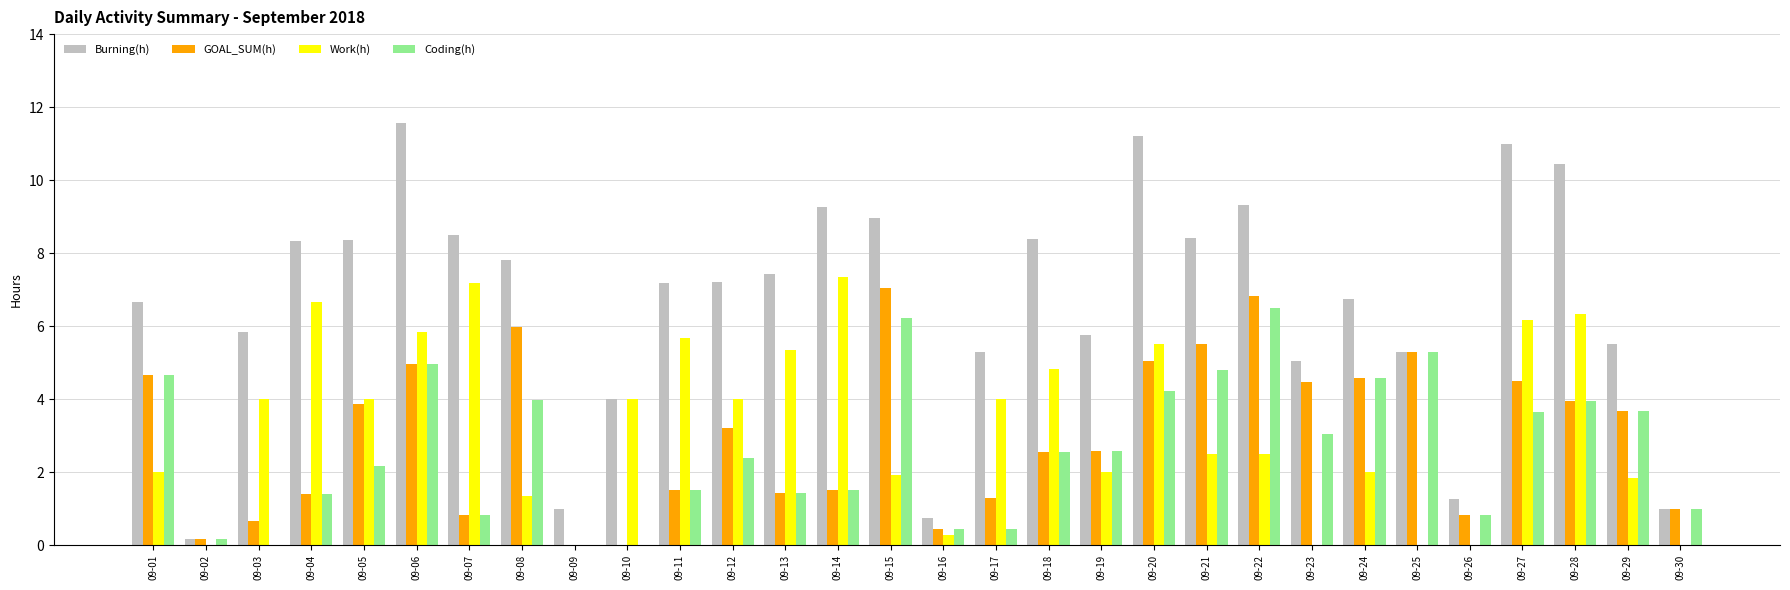

Which category has the highest value in the Burning(h) series?

09-06